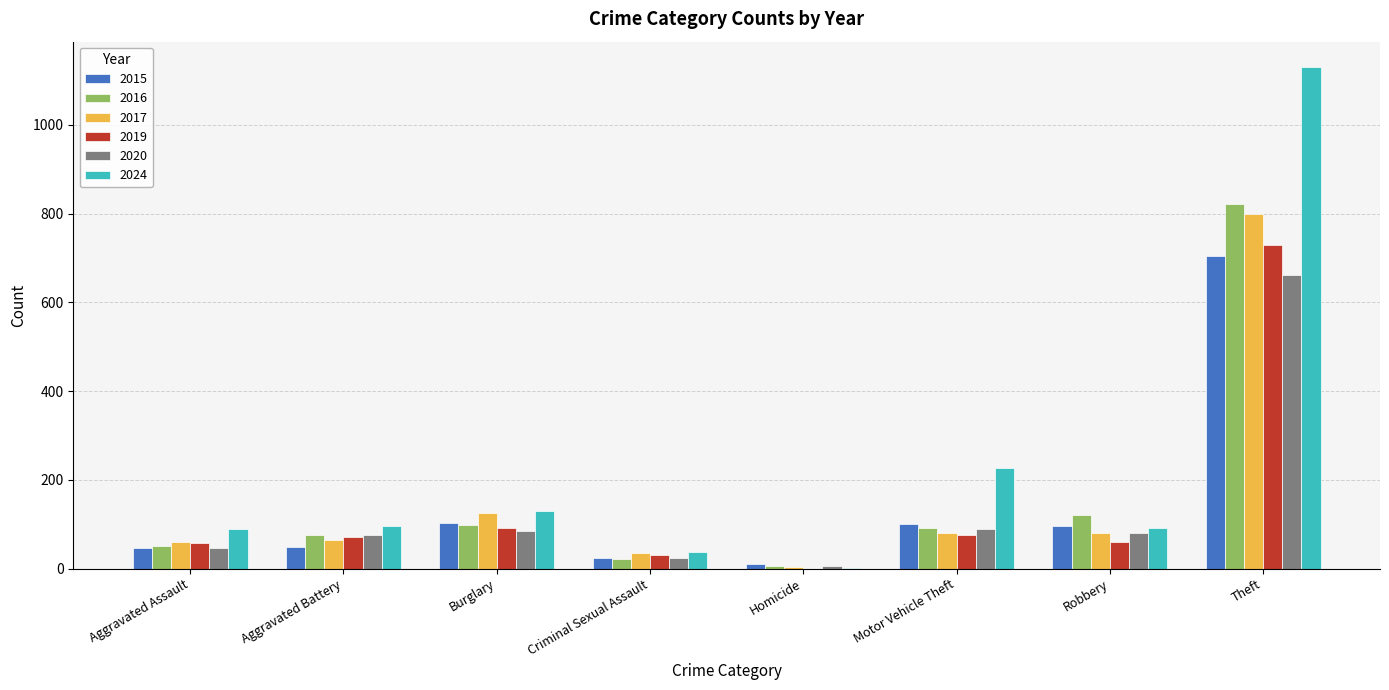

Which category has the highest value in the 2020 series?

Theft